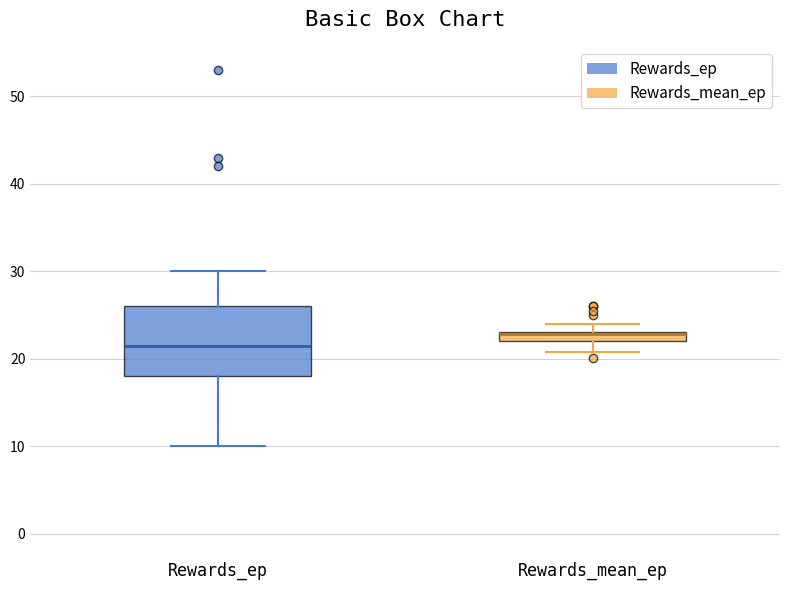

Where is the lower edge of the box for Rewards_mean_ep on the y-axis? The values are not printed on the chart, so give them approximately, as read against the axis.

22